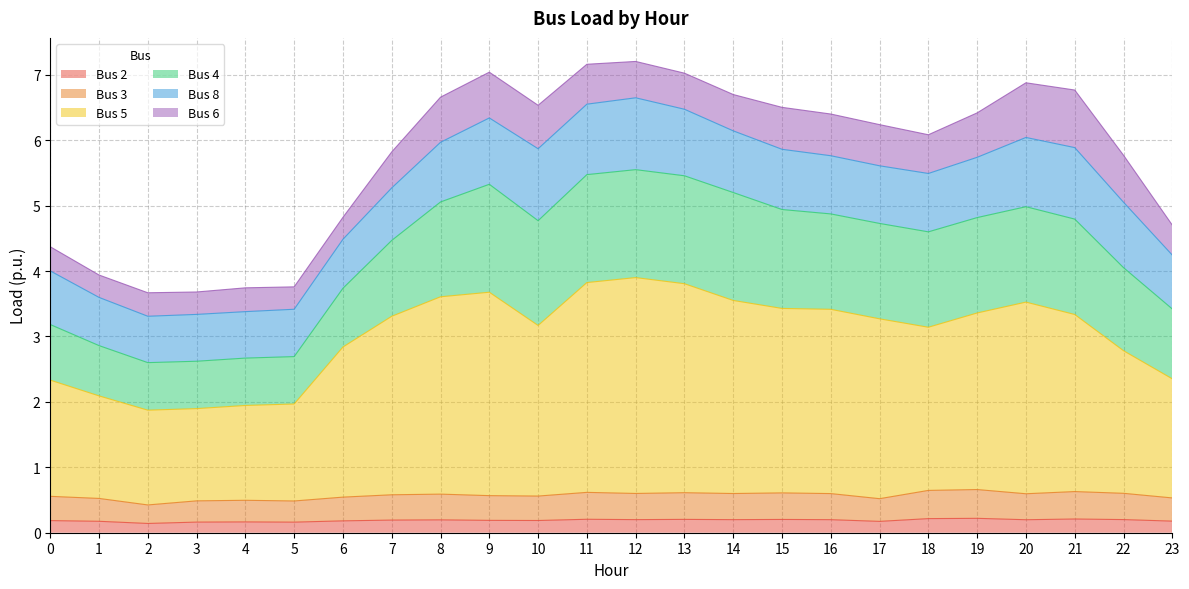

The value of Bus 5 at 3 is 1.9. True or false?

True